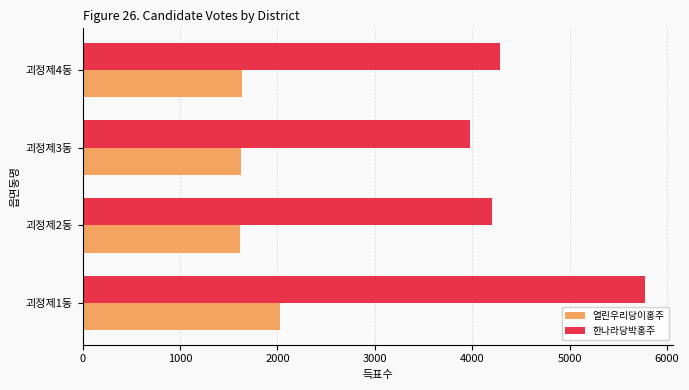

Which series has the largest range (max minus min)?

한나라당박홍주